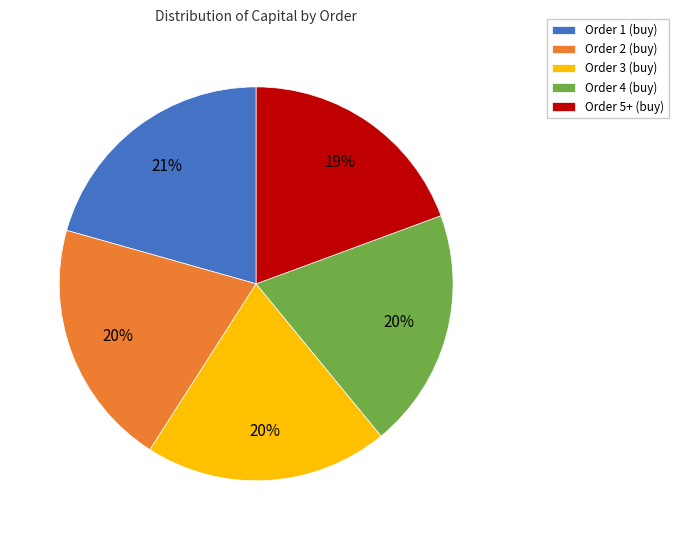

Is there a majority slice in this chart?

No